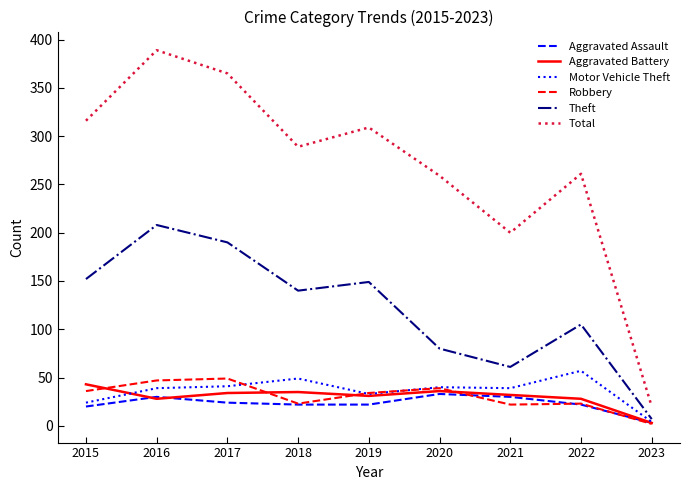

Read the Aggravated Battery value at 2022.

28